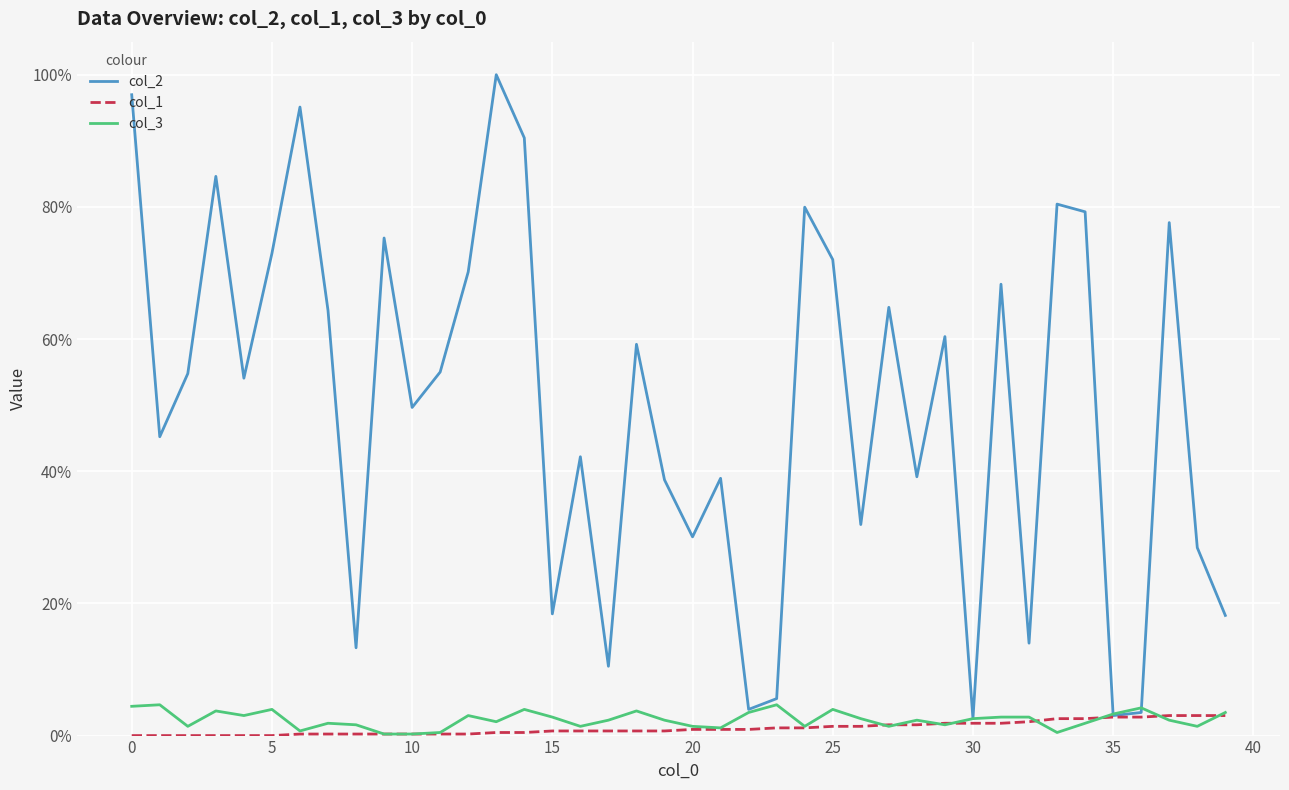

Is this an area chart (filled region under the line)?

No